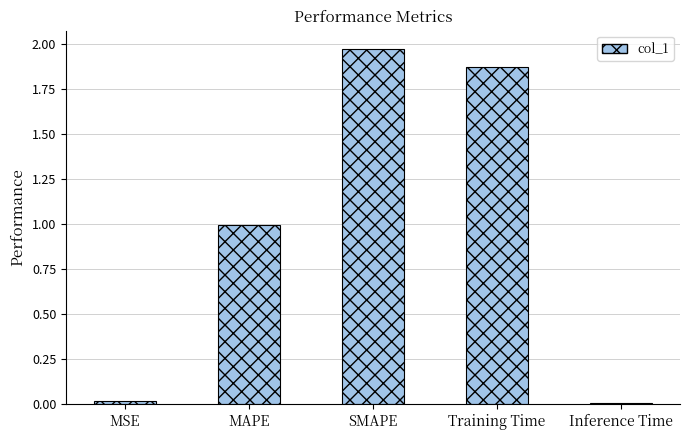

True or false: the data shows 0.0 at Inference Time.

True